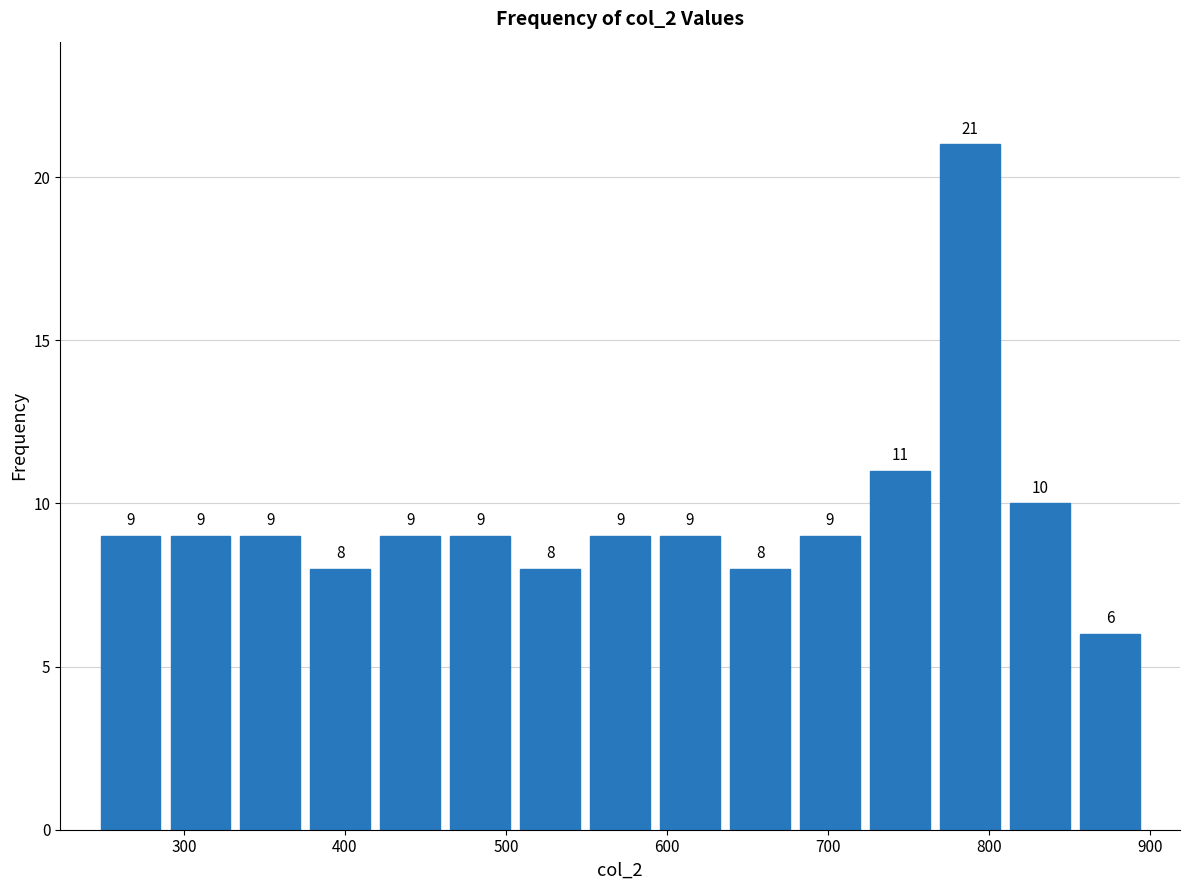

Reading left to right, list every bar in this chart as the range it spans on the x-axis followed by its height. The bar edges are not printed on the chart, so give them approximately, as read against the axis.

250 to 290: 9
290 to 330: 9
330 to 380: 9
380 to 420: 8
420 to 460: 9
460 to 510: 9
510 to 550: 8
550 to 590: 9
590 to 640: 9
640 to 680: 8
680 to 720: 9
720 to 770: 11
770 to 810: 21
810 to 850: 10
850 to 900: 6